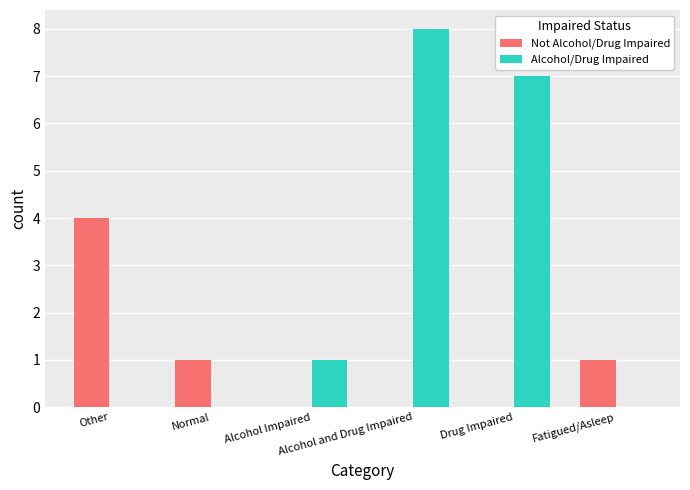

Is it true that Not Alcohol/Drug Impaired equals 1 at Other?

False